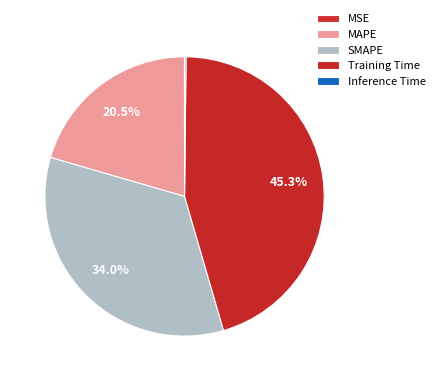

What percentage do MSE and Training Time together represent?

45.3%